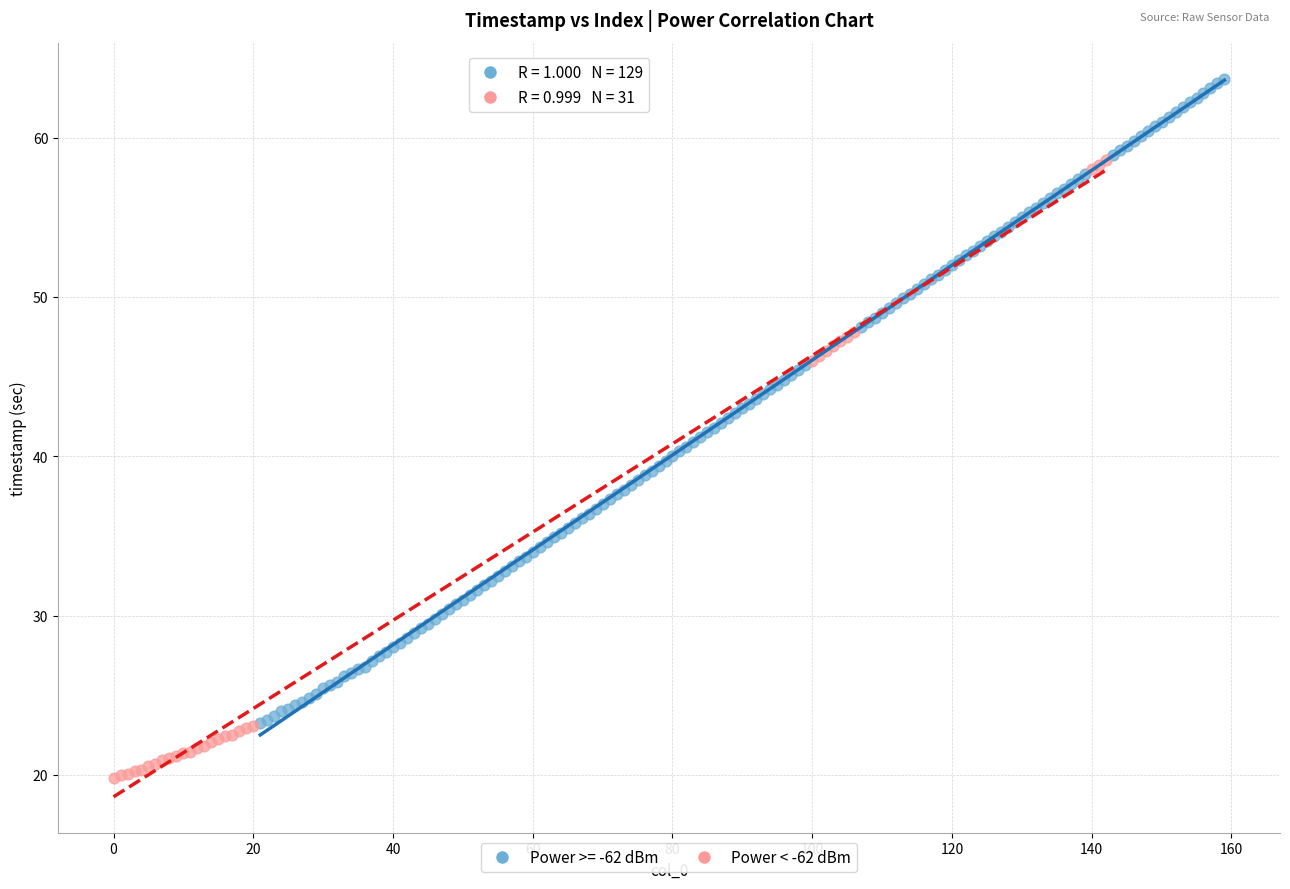

Which series reaches the maximum Y coordinate?

Power >= -62 dBm